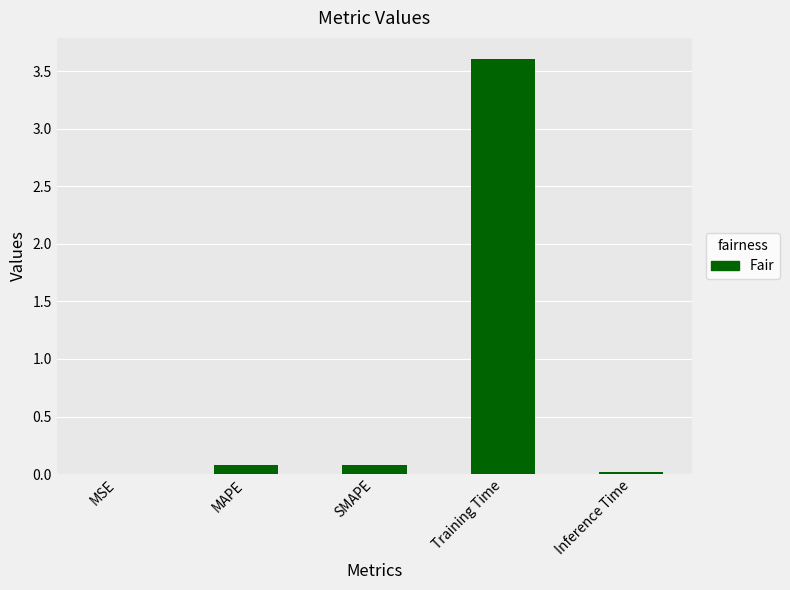

Read the value at Training Time.

3.6